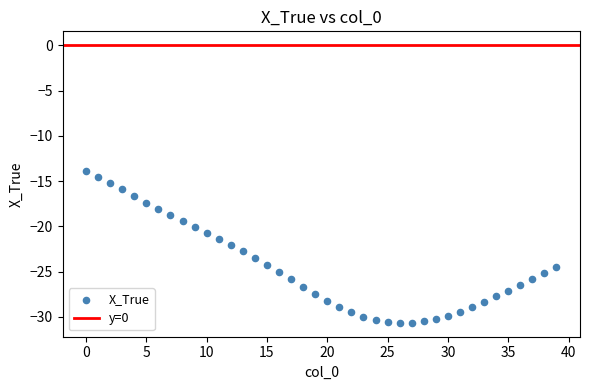

What is the range of Y values (max minus min)?

16.8